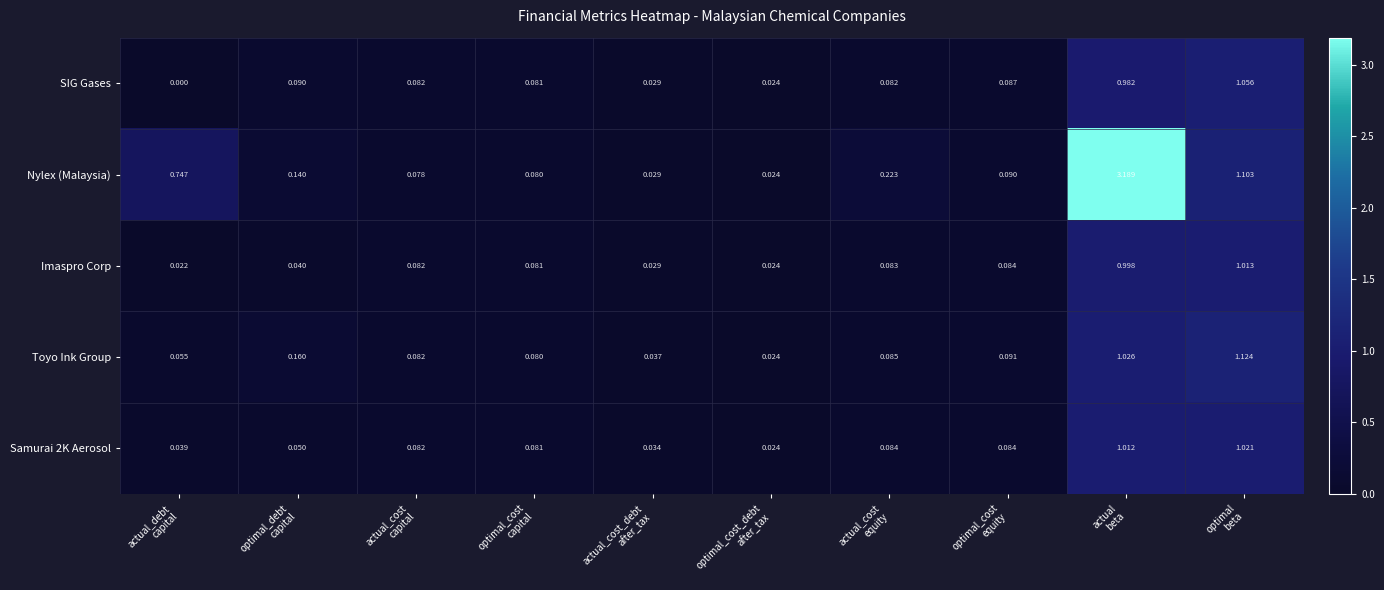

Which series has the widest spread of values?

Nylex (Malaysia)